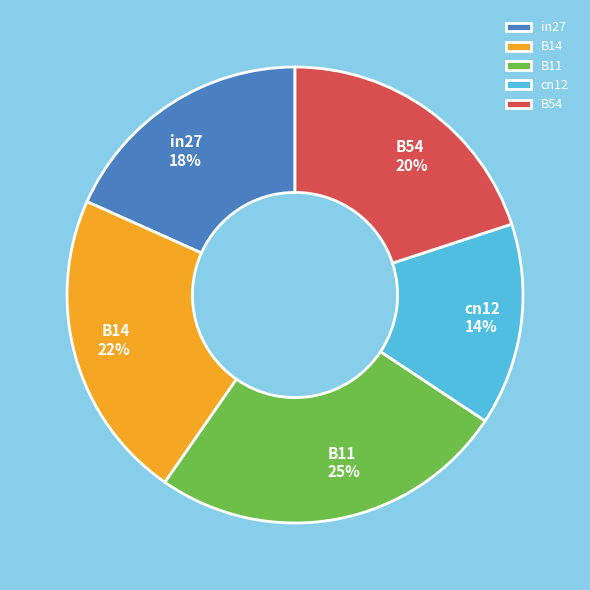

How many slices are in this pie chart?

5